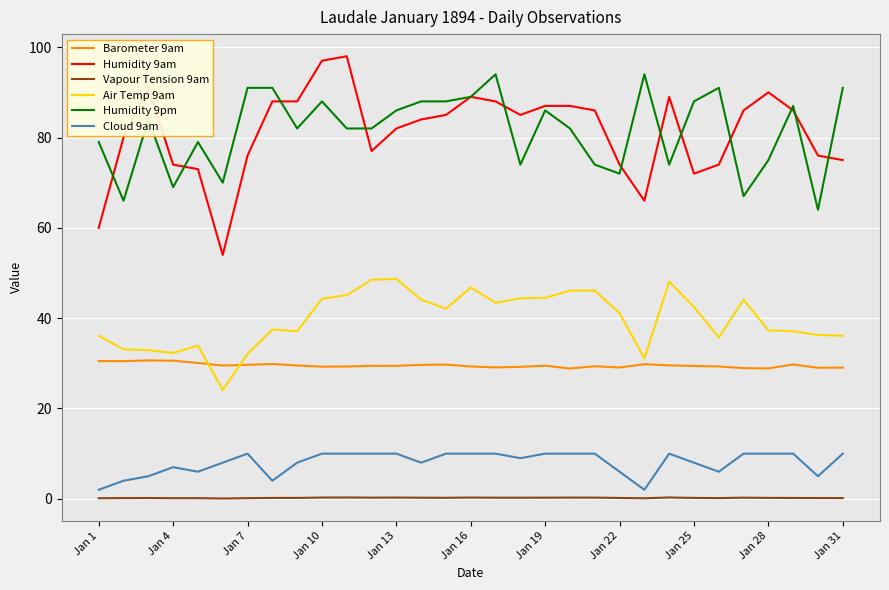

Which series has the widest spread of values?

Humidity 9am